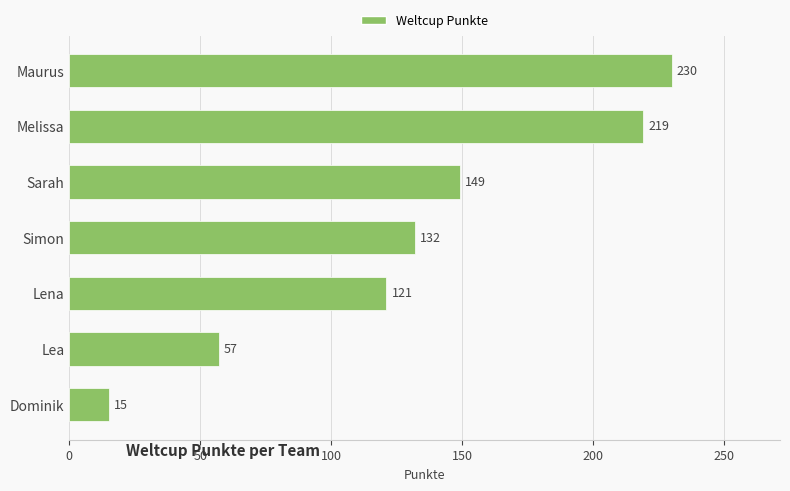

The value at Sarah is 149. True or false?

True